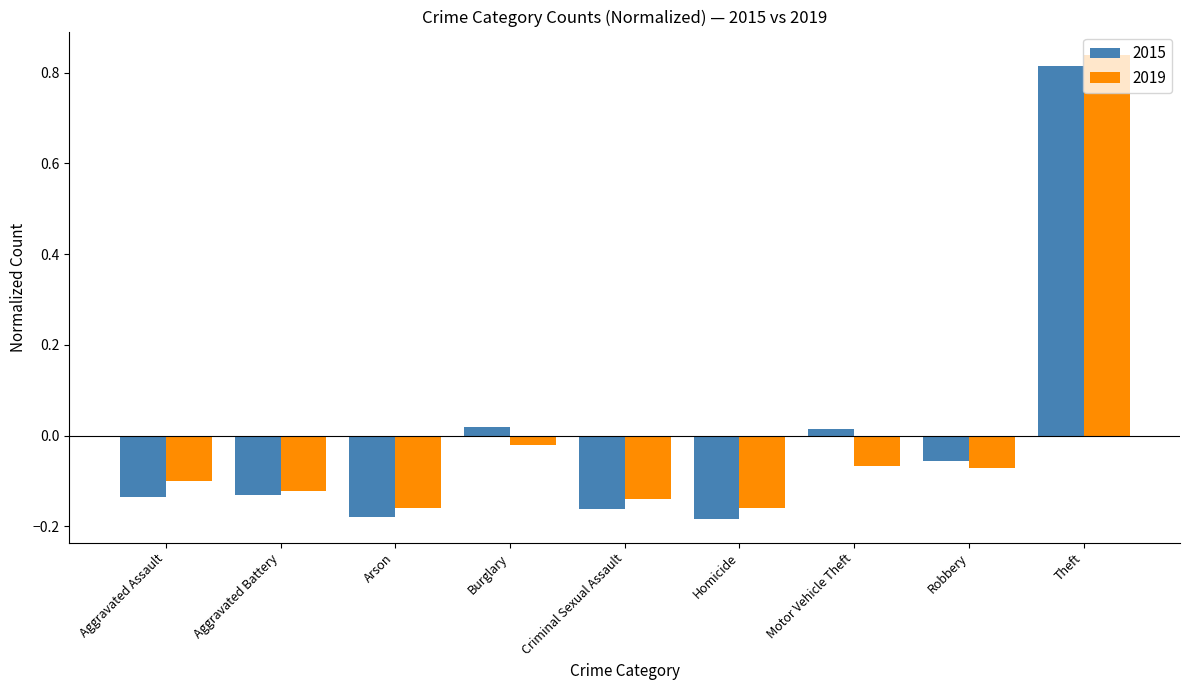

What is the difference between the maximum and minimum values in the 2019 series?

1.0